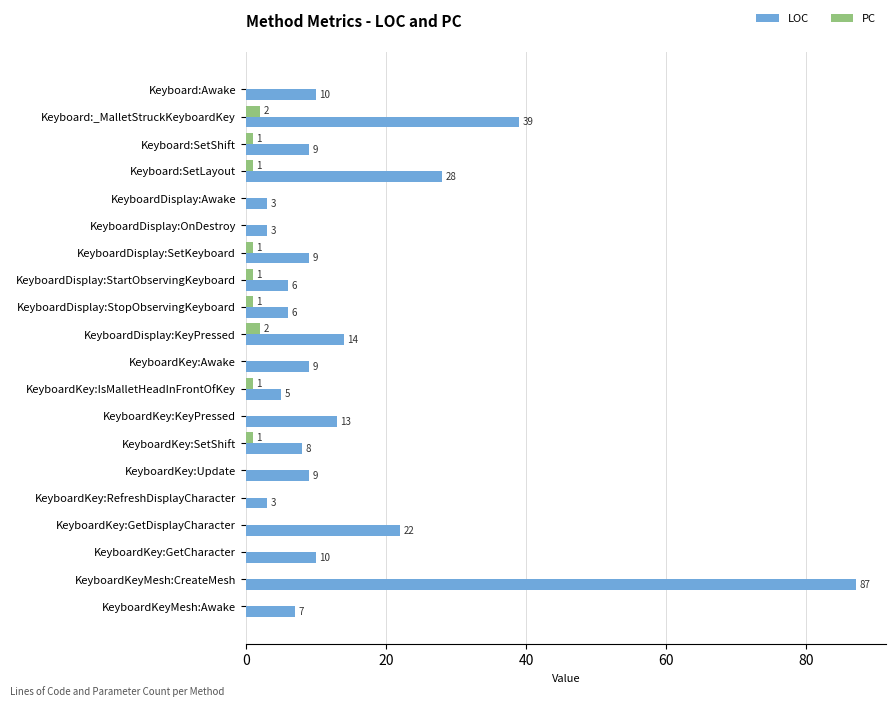

What is the sum of all LOC values?

300